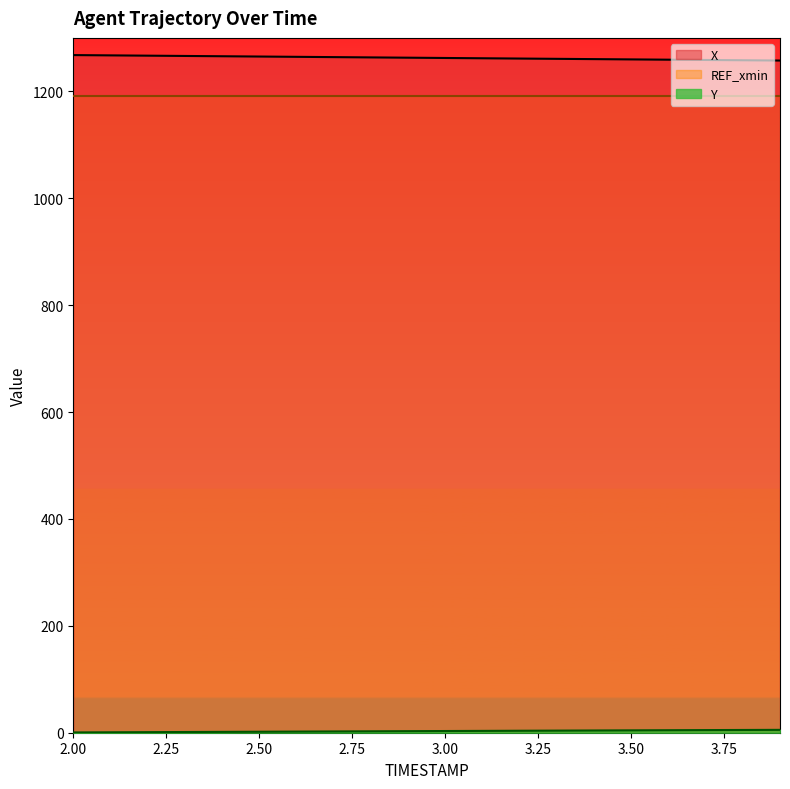

True or false: REF_xmin and X cross at least once.

False